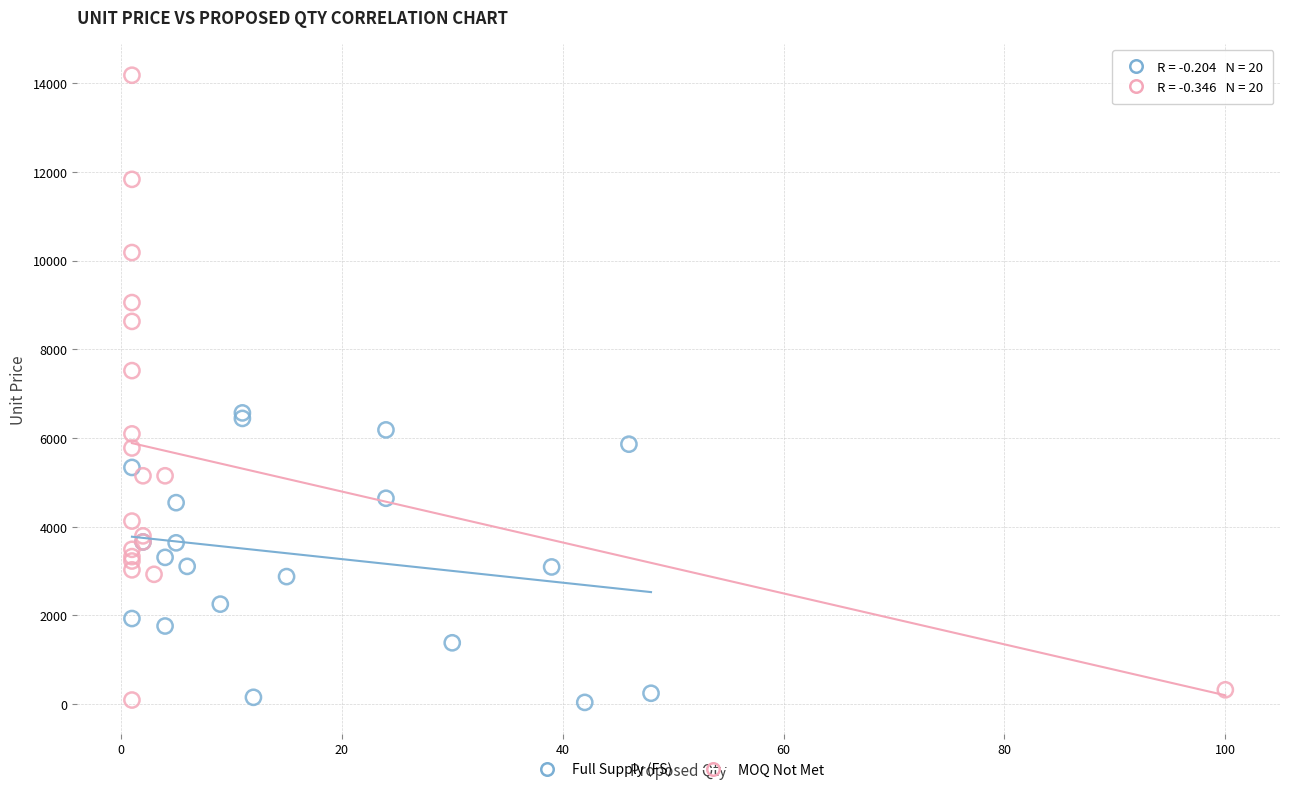

Which series reaches the maximum Y coordinate?

MOQ Not Met